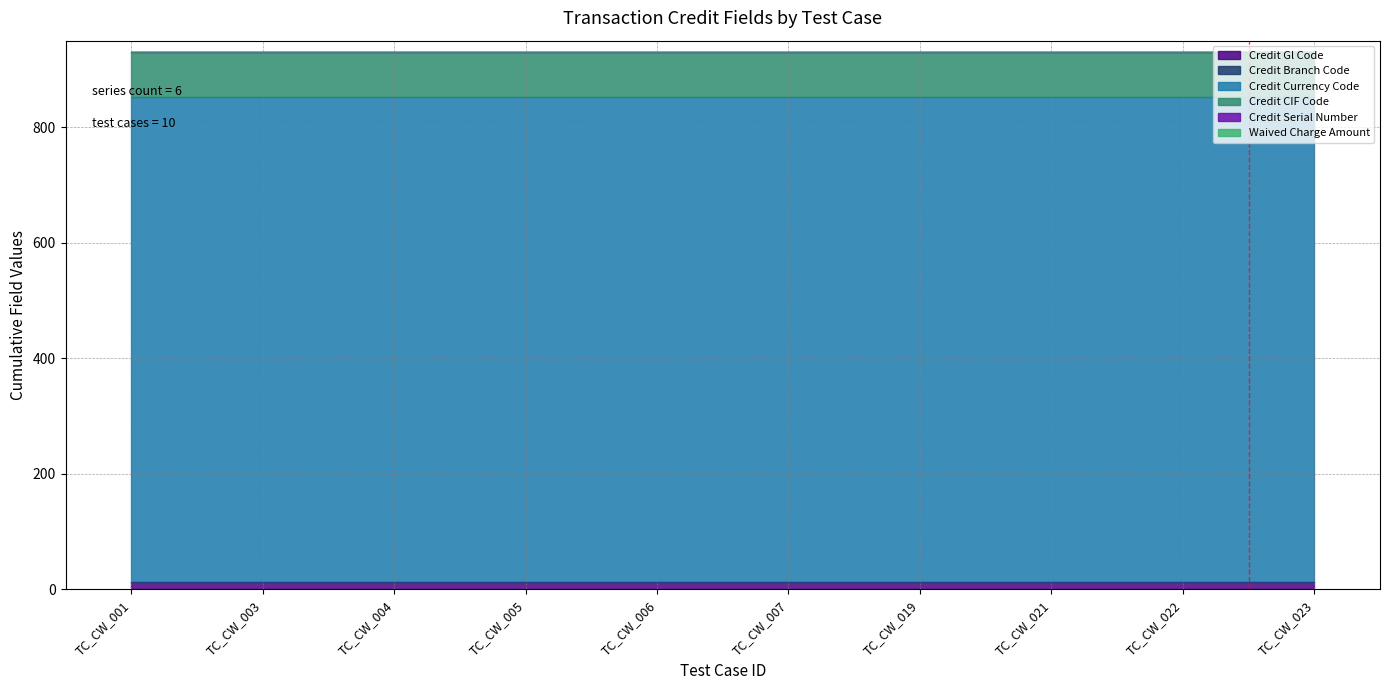

Which series has the largest range (max minus min)?

Credit Gl Code